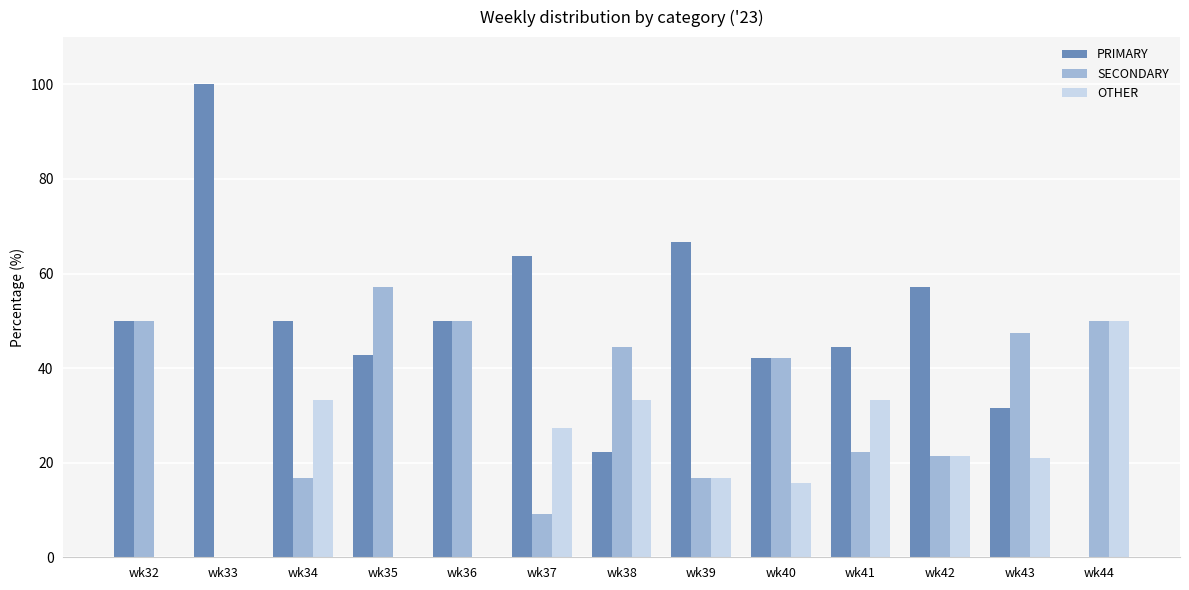

What is the approximate value of SECONDARY at wk36?

50.0